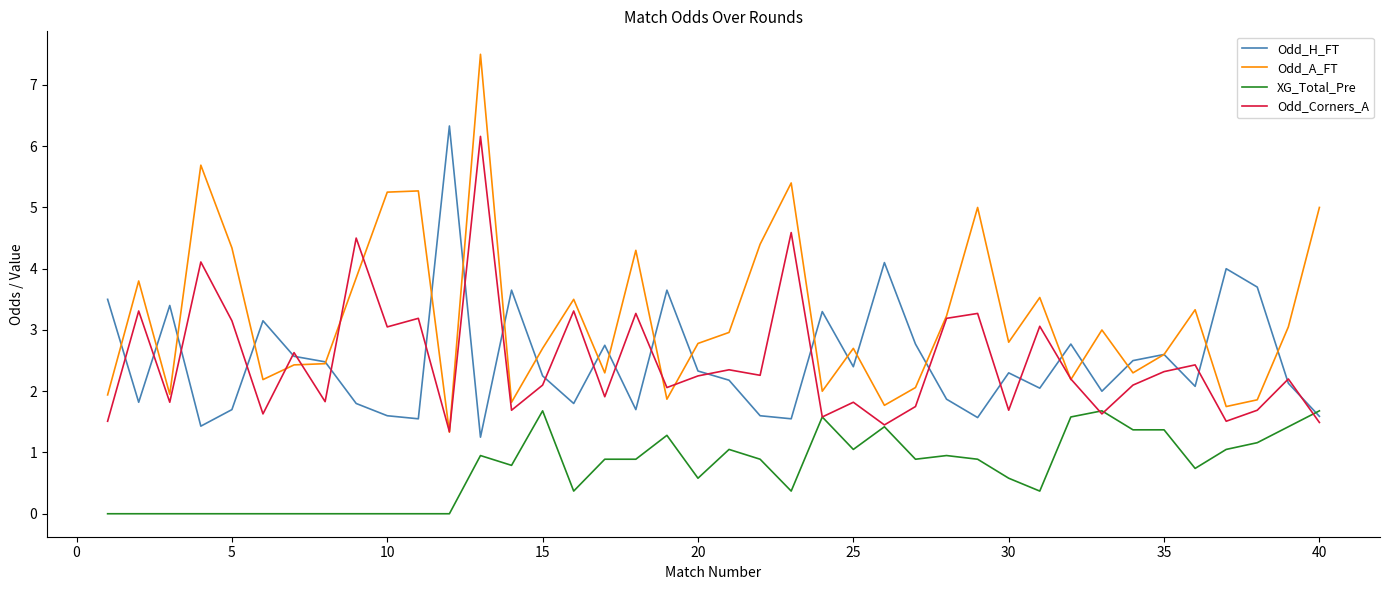

Which series has the largest range (max minus min)?

Odd_A_FT